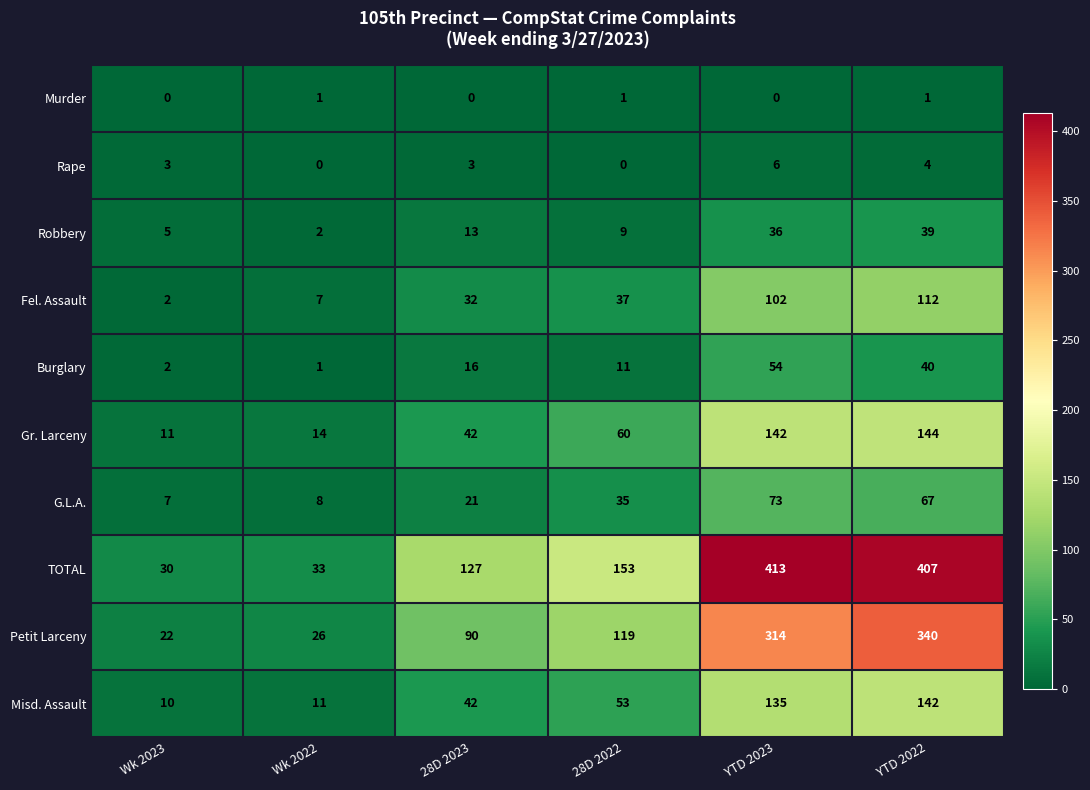

Which series has the largest range (max minus min)?

TOTAL